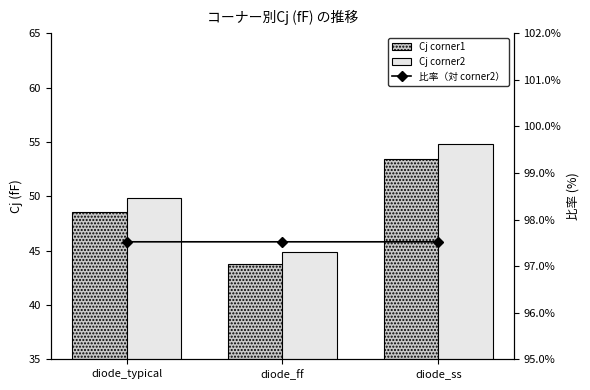

What is the highest value of the 比率（対 corner2） series?

97.5